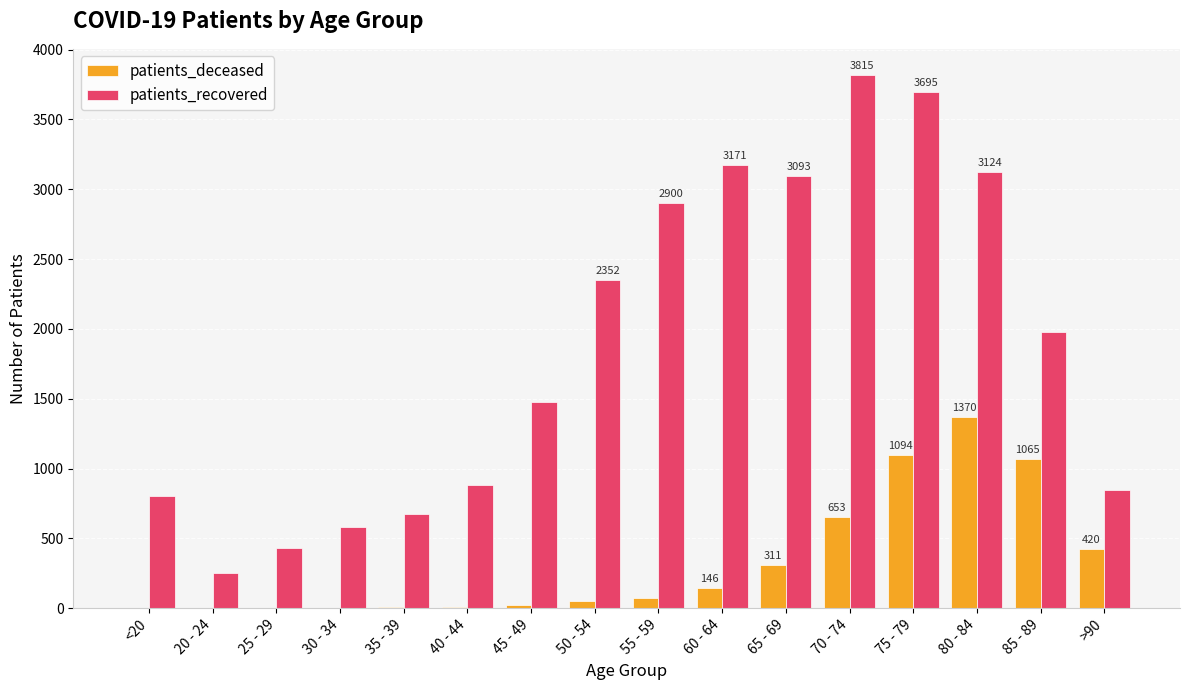

Count the number of data series in this chart.

2